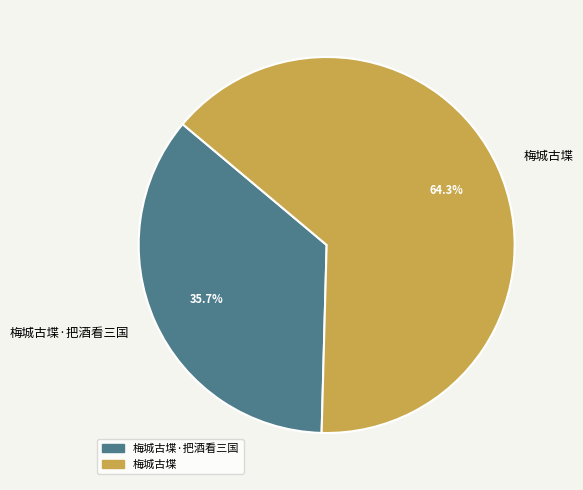

What is the majority slice?

梅城古堞